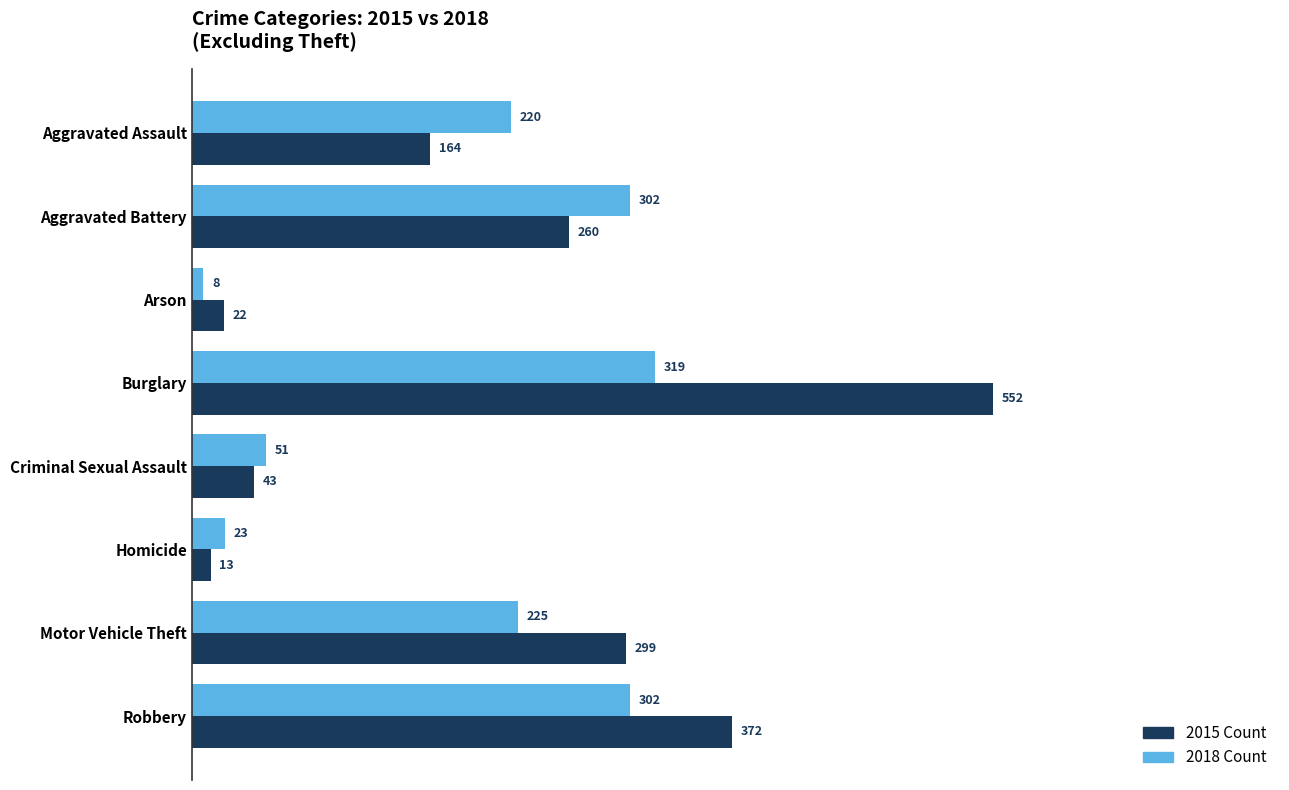

What is the maximum value shown in the chart?

552